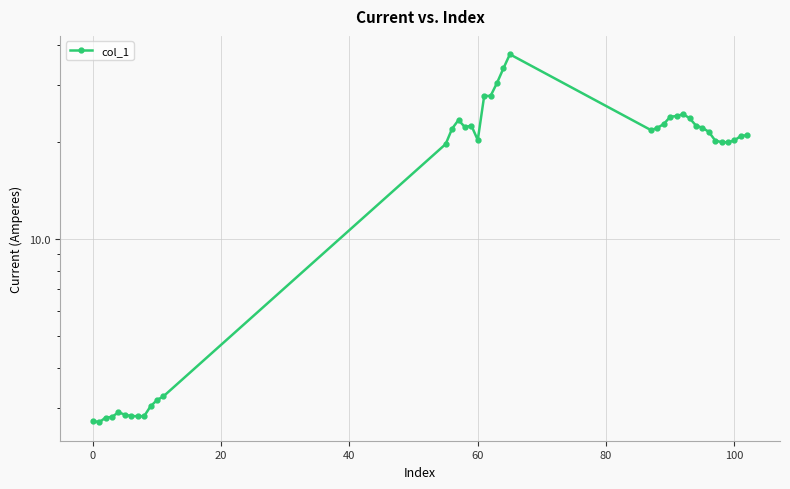

Reading left to right, list all the values displayed in this chart.

2.7	2.7	2.8	2.8	2.9	2.9	2.8	2.8	2.8	3.0	3.2	3.3	19.7	22.0	23.4	22.3	22.5	20.3	27.8	27.8	30.5	33.9	37.5	21.8	22.2	22.8	24.0	24.1	24.4	23.8	22.5	22.2	21.5	20.2	20.0	20.0	20.3	20.9	21.0